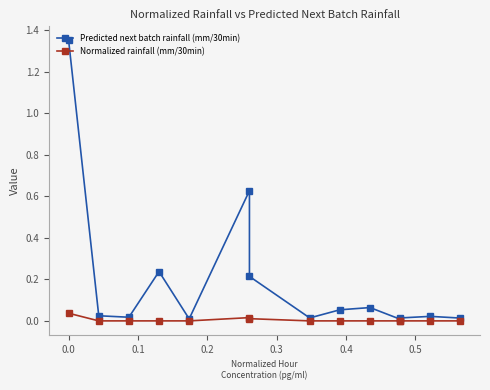

Reading left to right, transcribe all the data shown in this chart.

Predicted next batch rainfall (mm/30min): 1.3	0.0	0.0	0.2	0.0	0.6	0.2	0.0	0.1	0.1	0.0	0.0	0.0	0.0
Normalized rainfall (mm/30min): 0.0	0.0	0.0	0.0	0.0	0.0	0.0	0.0	0.0	0.0	0.0	0.0	0.0	0.0